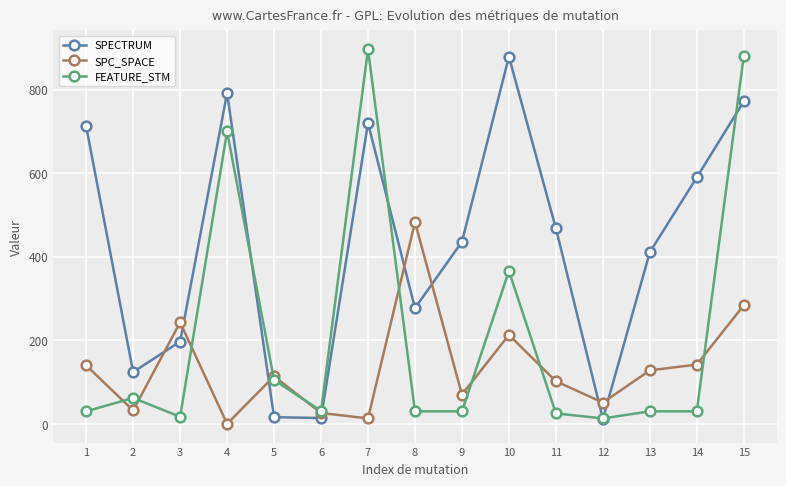

At 14, list the series in order from smallest to largest.

FEATURE_STM, SPC_SPACE, SPECTRUM